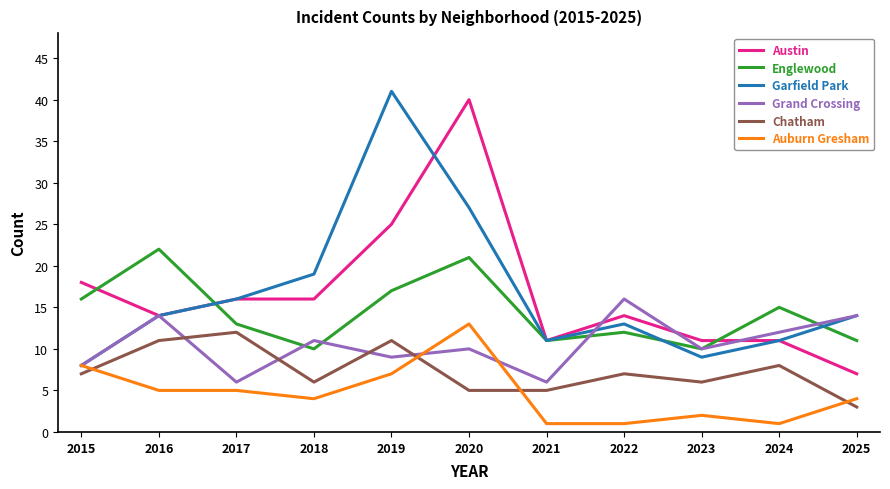

Reading right to left, what are all the values shown in this chart?

Austin: 7	11	11	14	11	40	25	16	16	14	18
Englewood: 11	15	10	12	11	21	17	10	13	22	16
Garfield Park: 14	11	9	13	11	27	41	19	16	14	8
Grand Crossing: 14	12	10	16	6	10	9	11	6	14	8
Chatham: 3	8	6	7	5	5	11	6	12	11	7
Auburn Gresham: 4	1	2	1	1	13	7	4	5	5	8